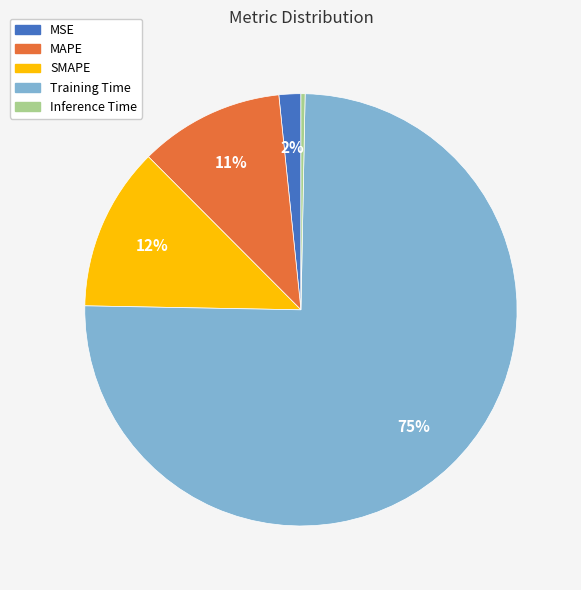

To the nearest percent, what percentage of the pie is MSE?

2%